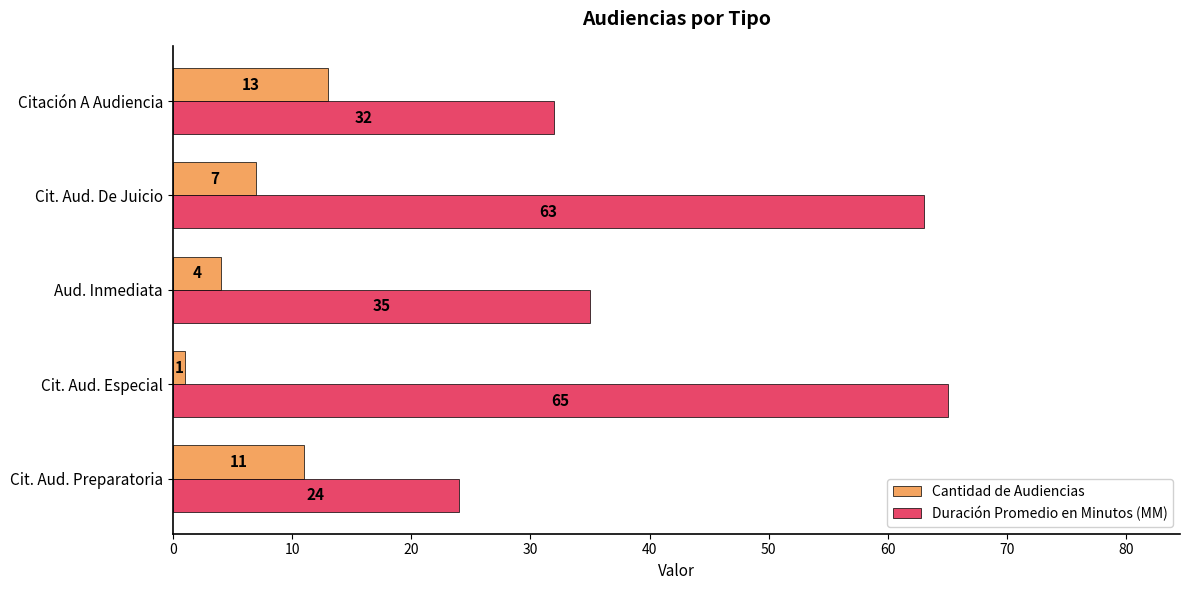

What is the difference between the maximum and minimum values in the Cantidad de Audiencias series?

12